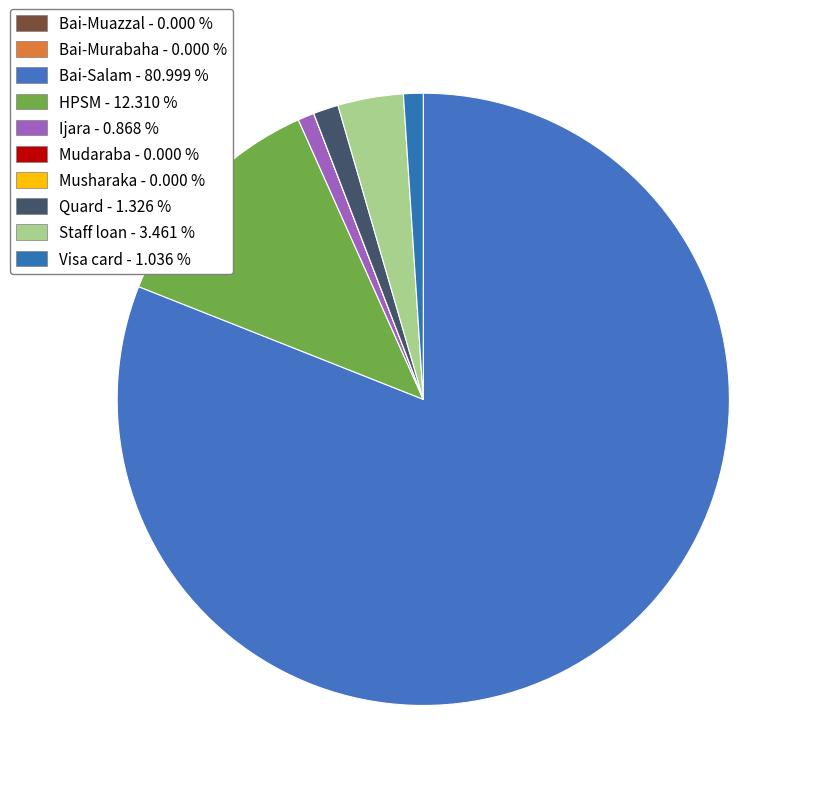

What is the majority slice?

Bai-Salam